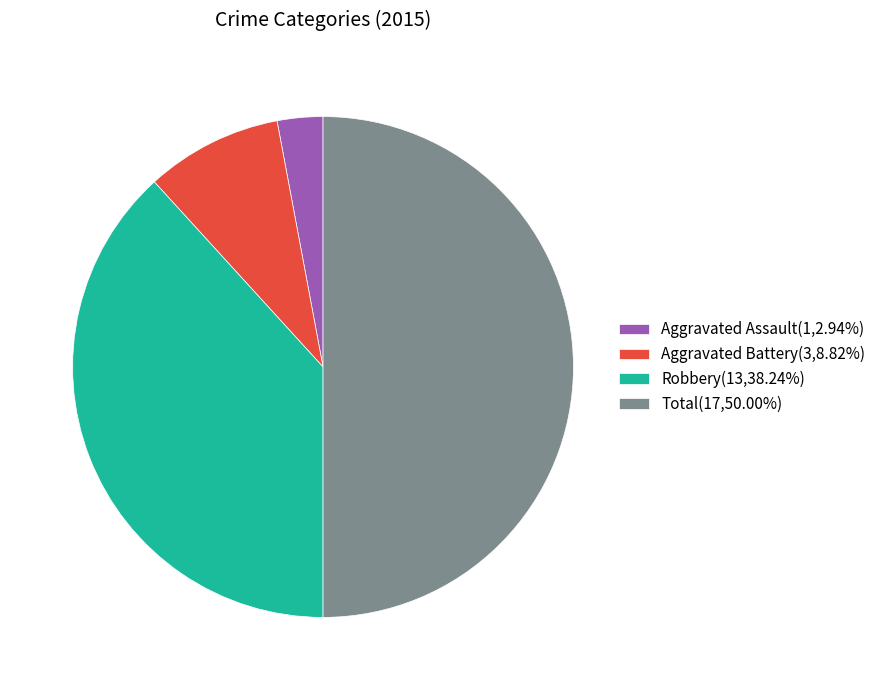

Approximately how many times larger is the value at Robbery compared to Aggravated Assault?

13.0